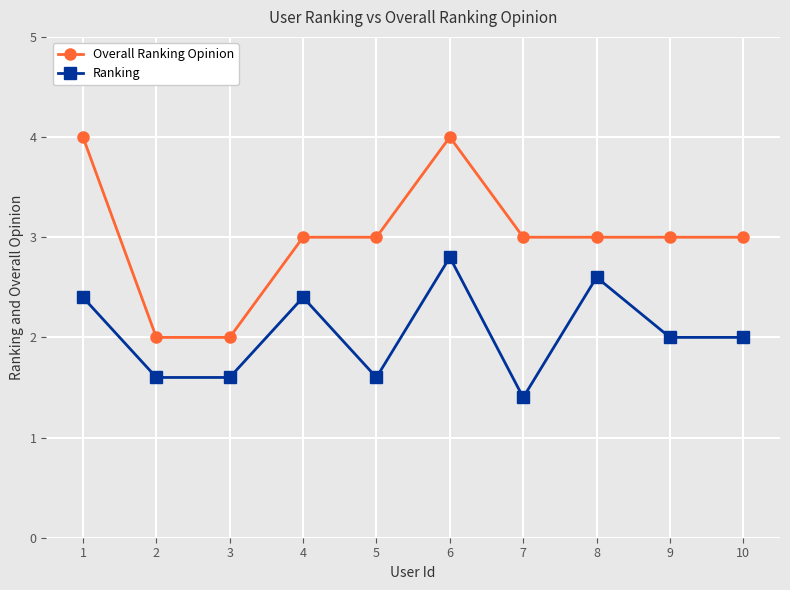

Is this an area chart (filled region under the line)?

No